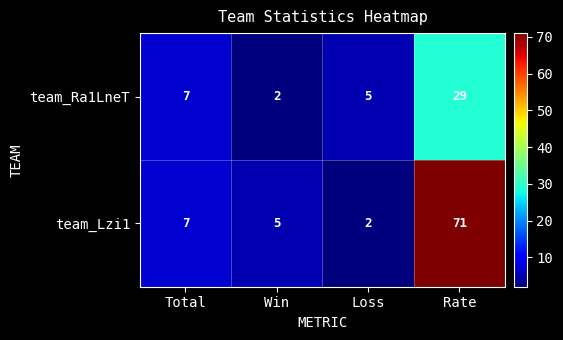

List the series in order of their peak value, lowest first.

team_Ra1LneT, team_Lzi1